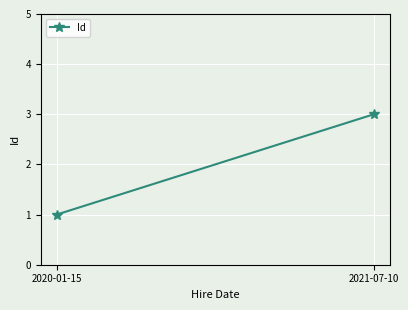

Reading left to right, list all the values displayed in this chart.

1	3